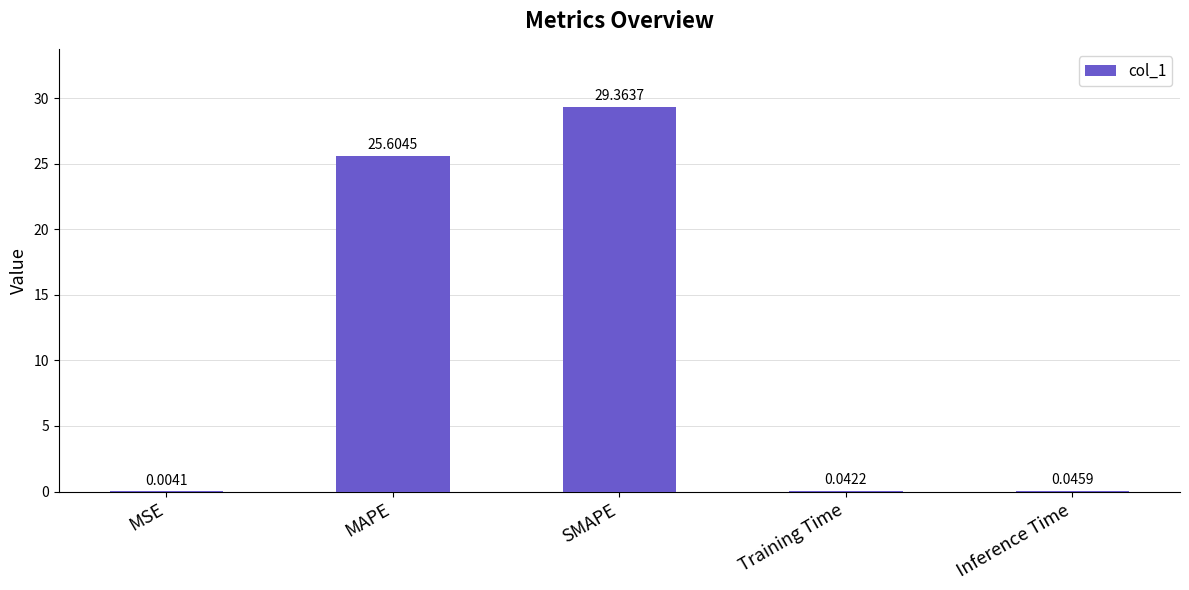

Which category has the highest value across all series?

SMAPE